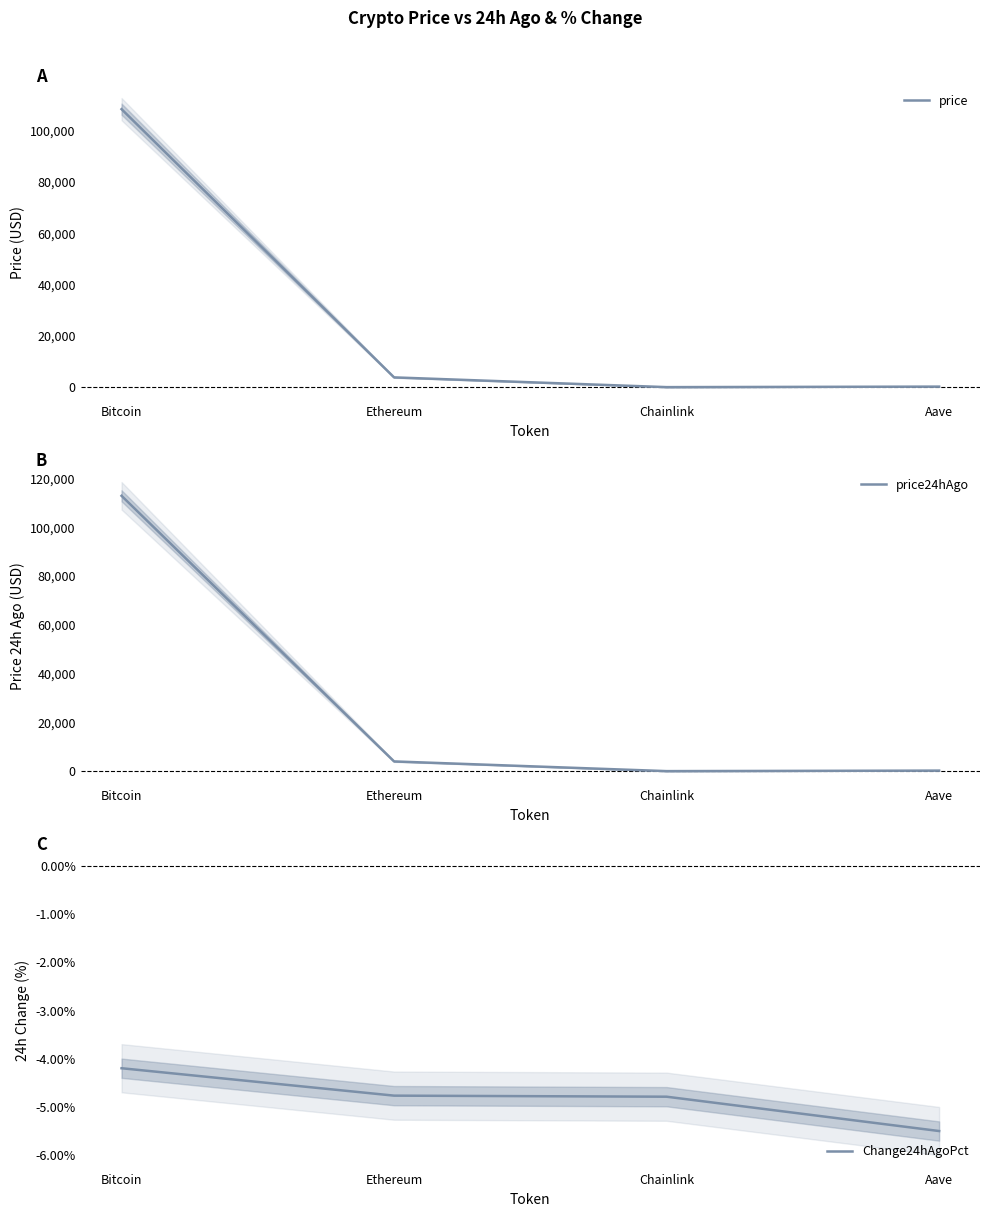

Does the chart have visible grid lines?

No